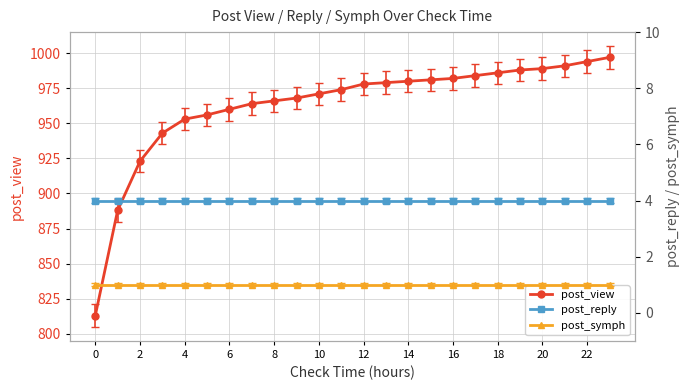

What is the highest value of the post_view series?

997